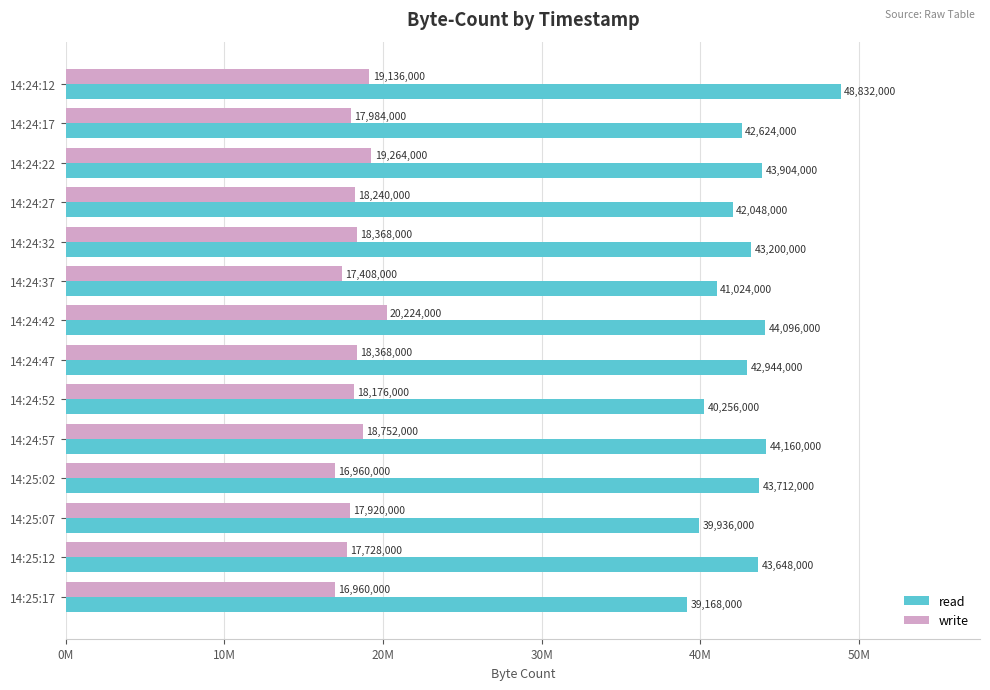

Where is write nearest to the value 18592000?

14:24:57